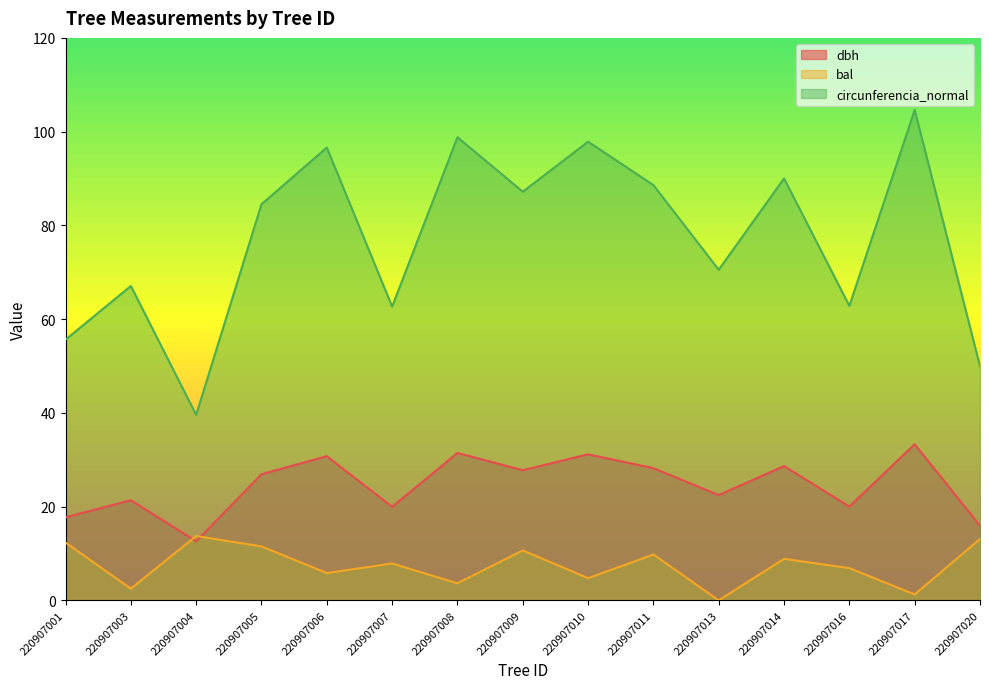

Rank the series by their average value, from lowest to highest.

bal, dbh, circunferencia_normal